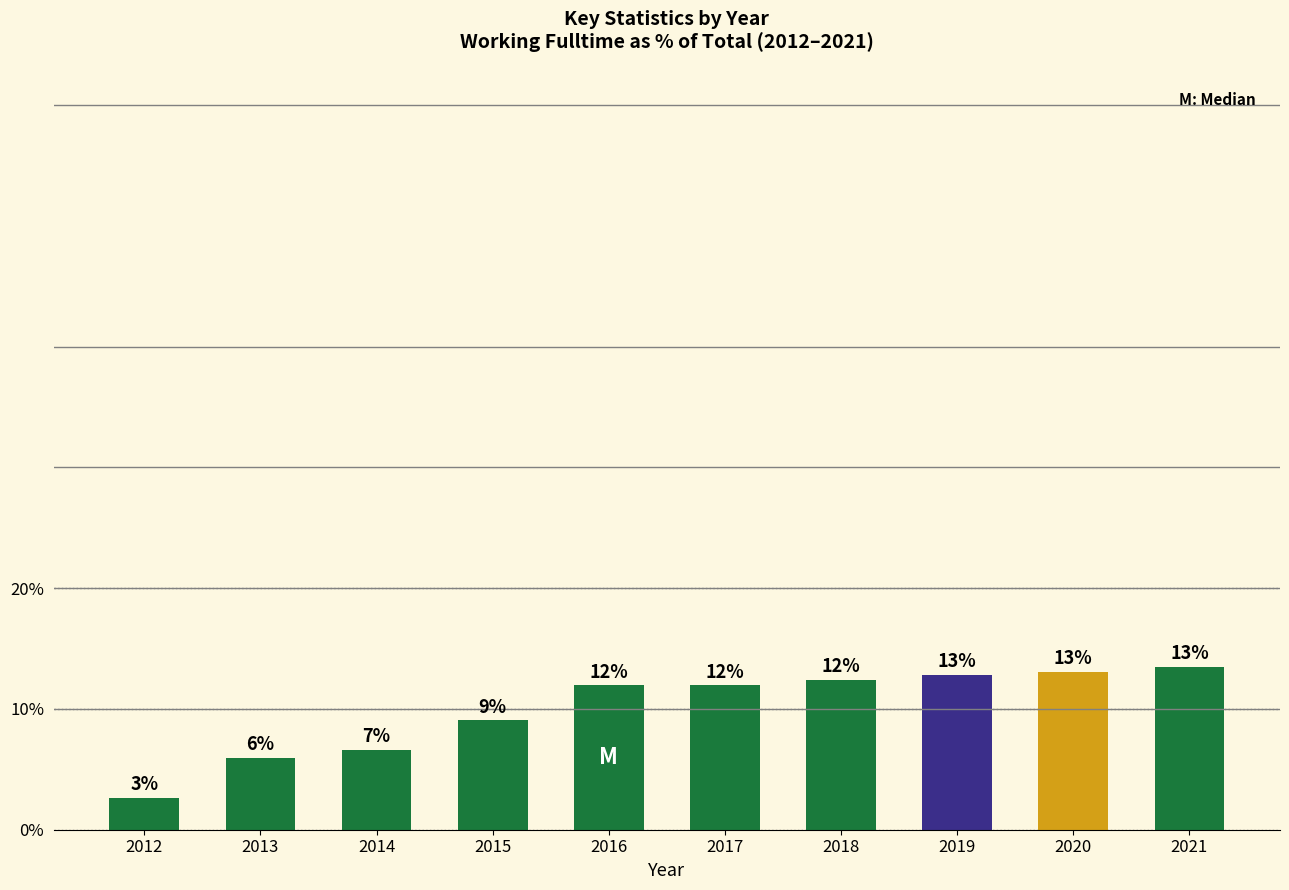

Where is the data nearest to the value 8?

2015